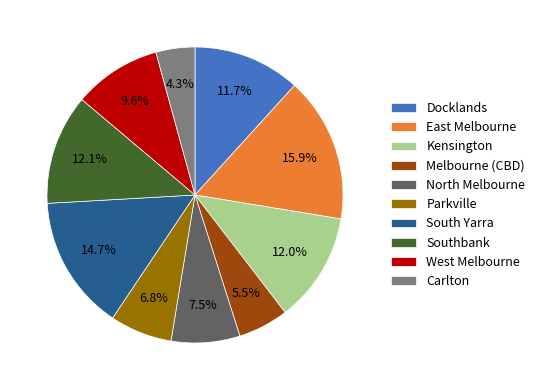

Approximately how many times larger is the value at East Melbourne compared to North Melbourne?

2.1